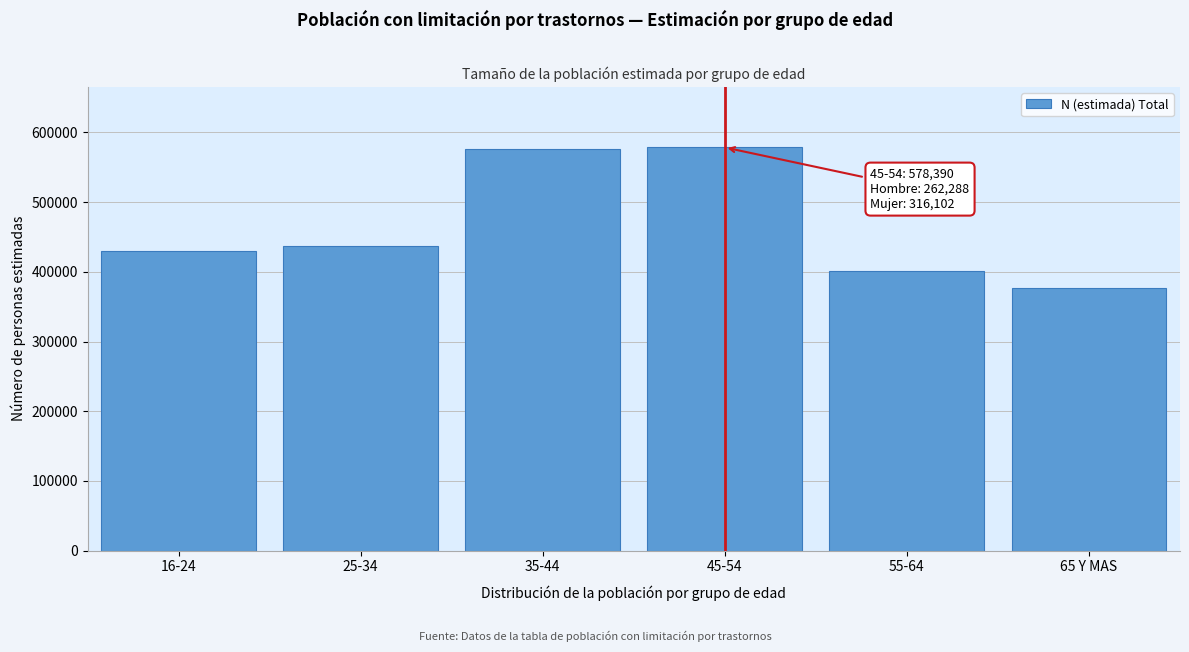

What is the difference between the values at 65 Y MAS and 25-34?

60273